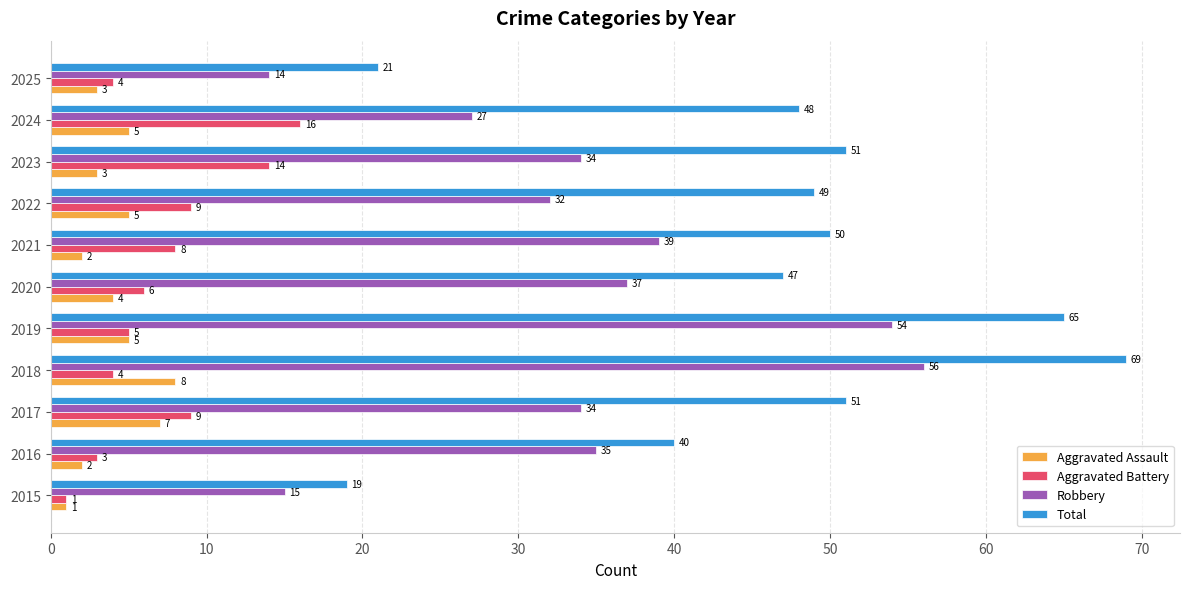

Which series has the largest total across all categories?

Total